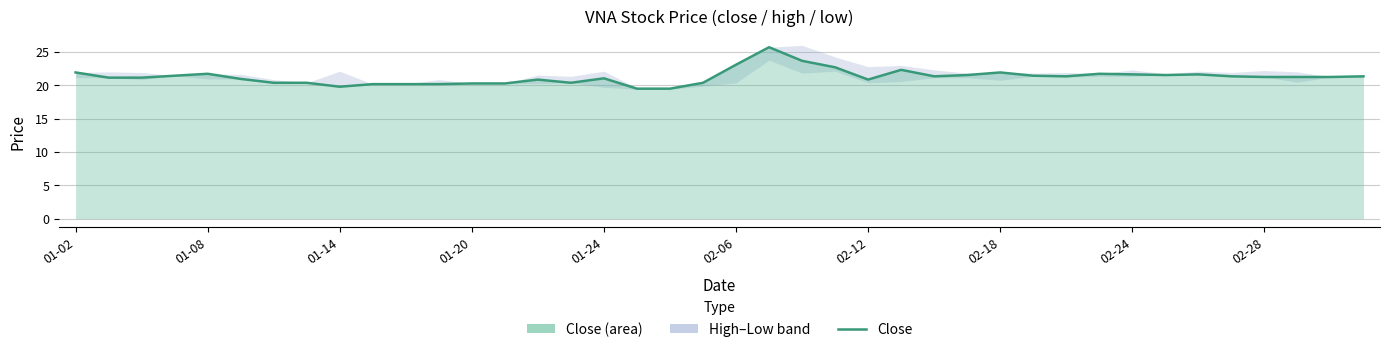

What position from the left is 15?

16